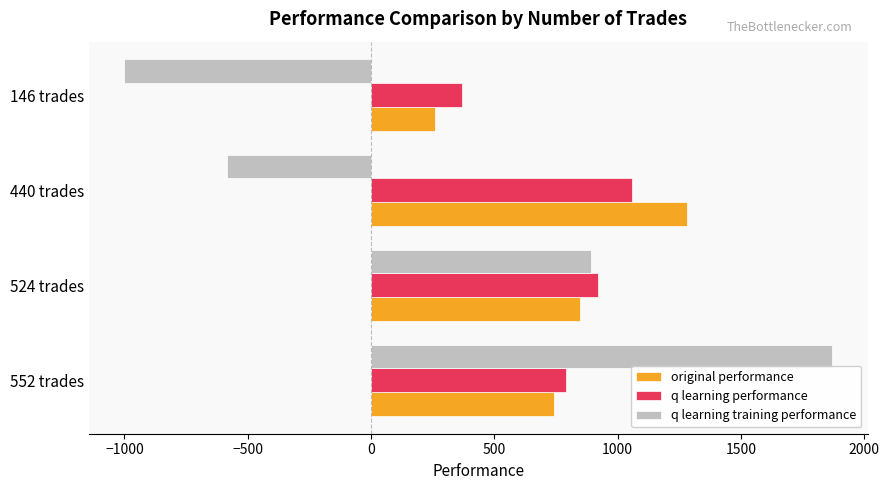

Is the value of q learning training performance at 552 trades greater than the value of original performance at 440 trades?

Yes